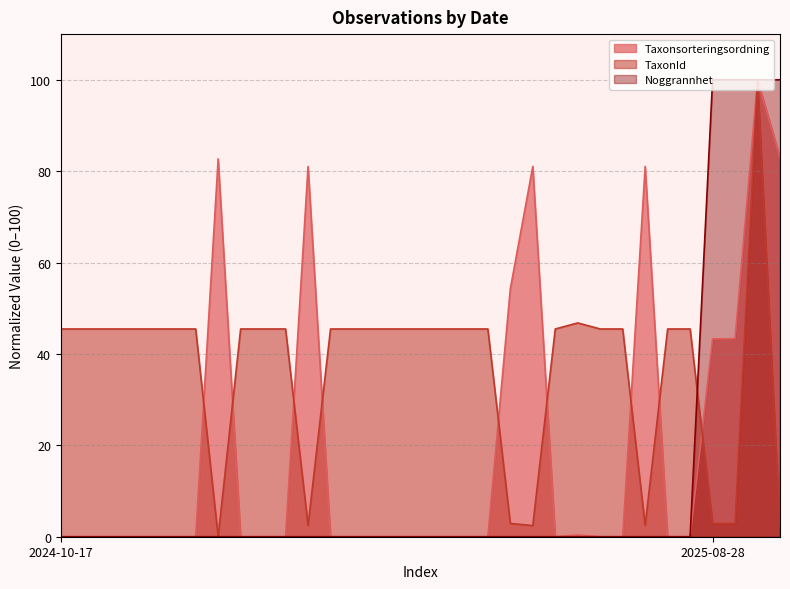

Reading right to left, extract all data points from this chart.

Taxonsorteringsordning: 83.0	100.0	43.3	43.3	0.0	0.0	81.0	0.0	0.0	0.4	0.0	81.0	54.3	0.0	0.0	0.0	0.0	0.0	0.0	0.0	0.0	81.0	0.0	0.0	0.0	82.7	0.0	0.0	0.0	0.0	0.0	0.0	0.0
TaxonId: 2.4	100.0	2.9	2.9	45.5	45.5	2.4	45.5	45.5	46.8	45.5	2.4	2.9	45.5	45.5	45.5	45.5	45.5	45.5	45.5	45.5	2.4	45.5	45.5	45.5	0.0	45.5	45.5	45.5	45.5	45.5	45.5	45.5
Noggrannhet: 100.0	100.0	100.0	100.0	0.0	0.0	0.0	0.0	0.0	0.0	0.0	0.0	0.0	0.0	0.0	0.0	0.0	0.0	0.0	0.0	0.0	0.0	0.0	0.0	0.0	0.0	0.0	0.0	0.0	0.0	0.0	0.0	0.0